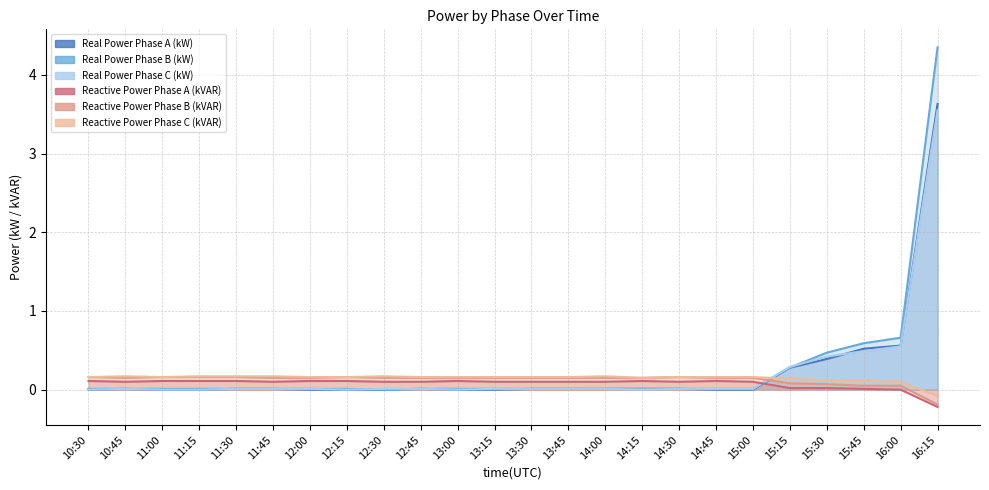

Which has a higher value, 15:15 or 13:30?

15:15